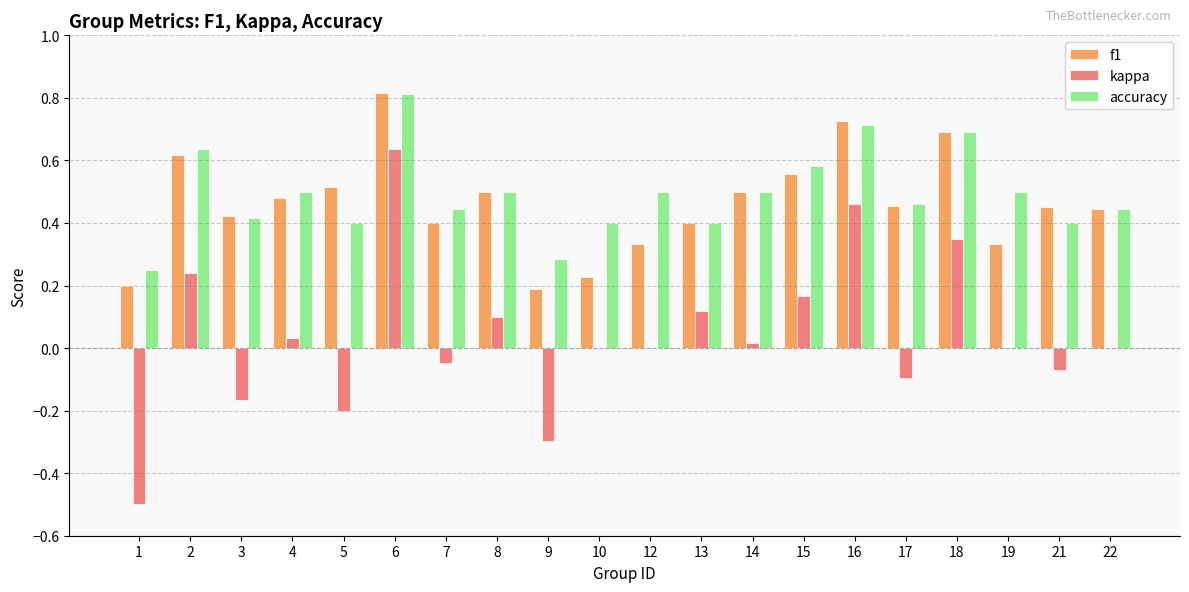

The accuracy series shows 0.1 at 13. True or false?

False